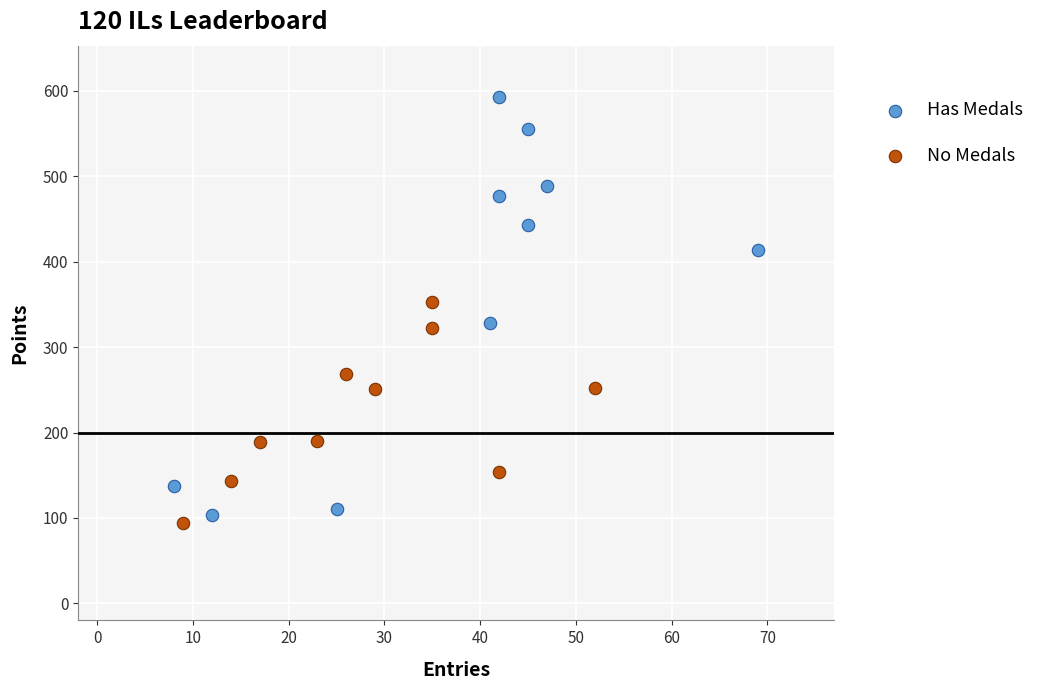

Which series contains the highest Y value?

Has Medals